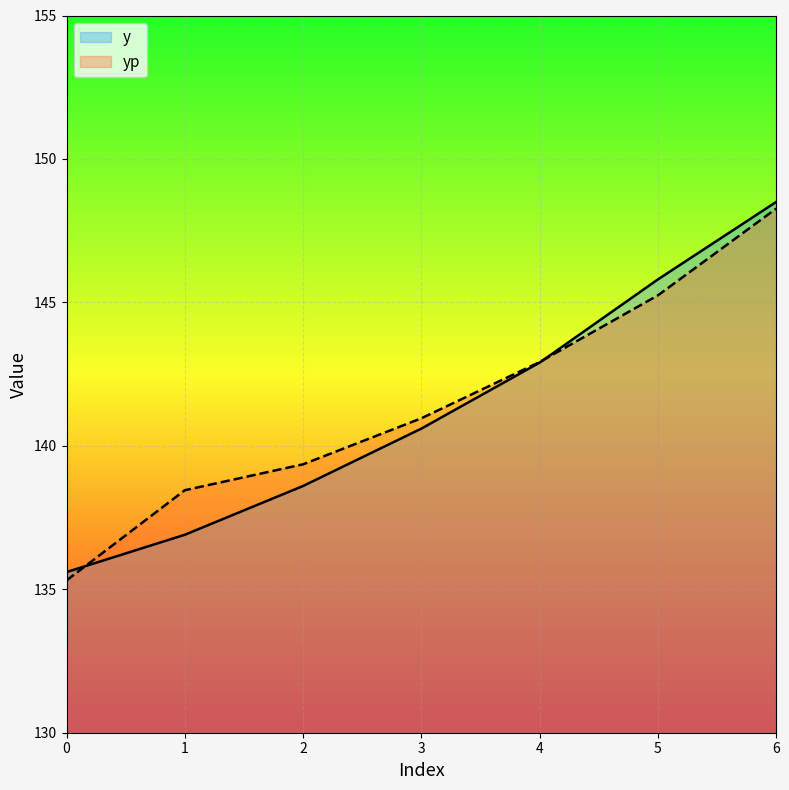

How many data points in yp are above 140?

4